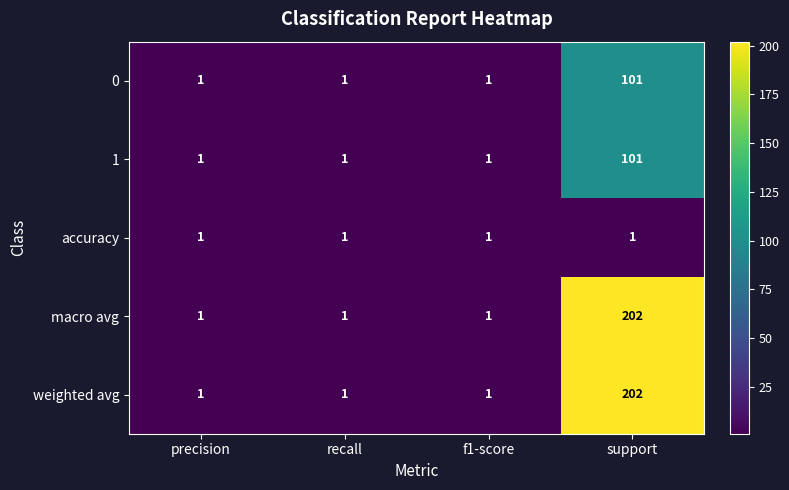

What is the maximum value shown in the chart?

202